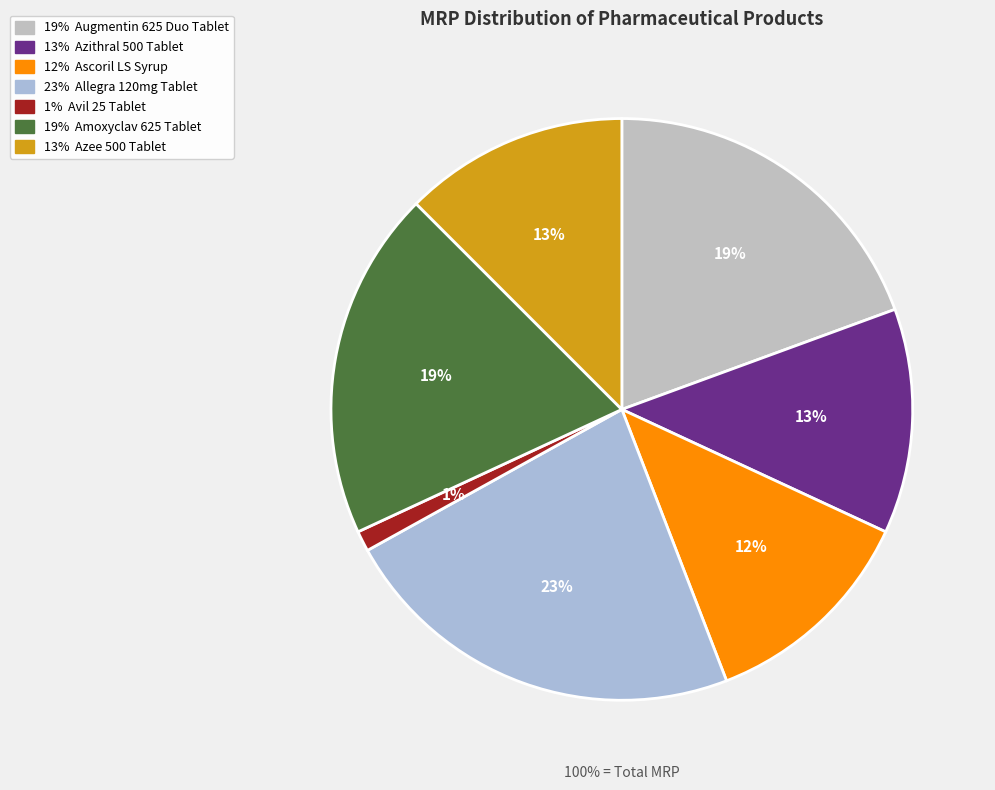

To the nearest percent, what portion does Ascoril LS Syrup represent?

12%